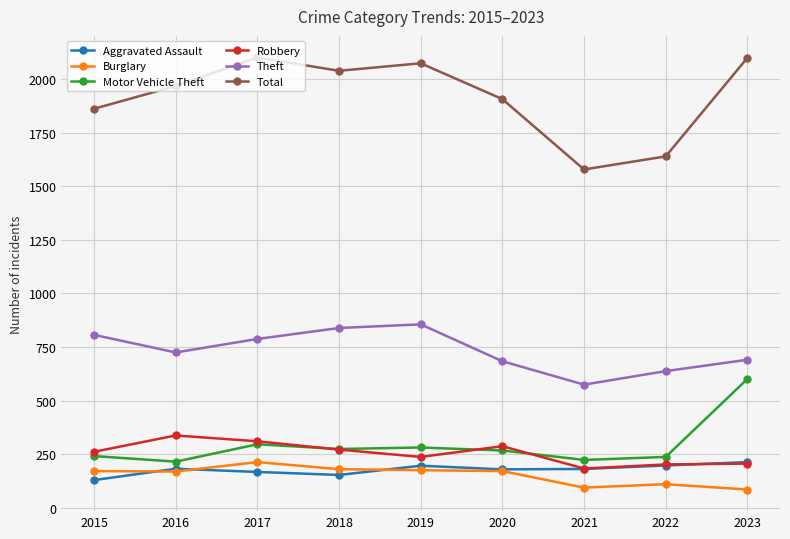

Where is the first local maximum for Total?

2017